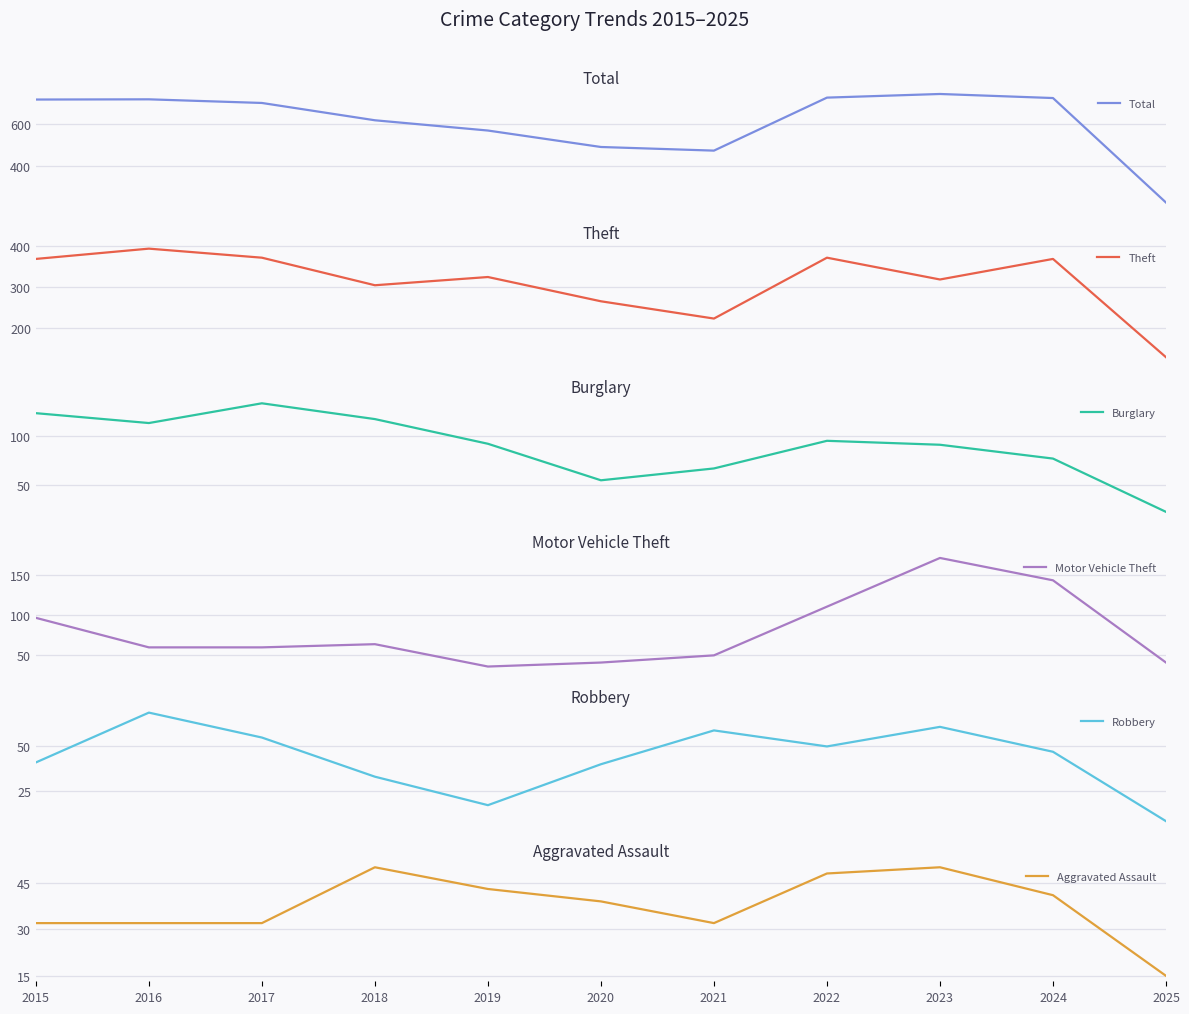

What is the maximum value shown in the chart?

739